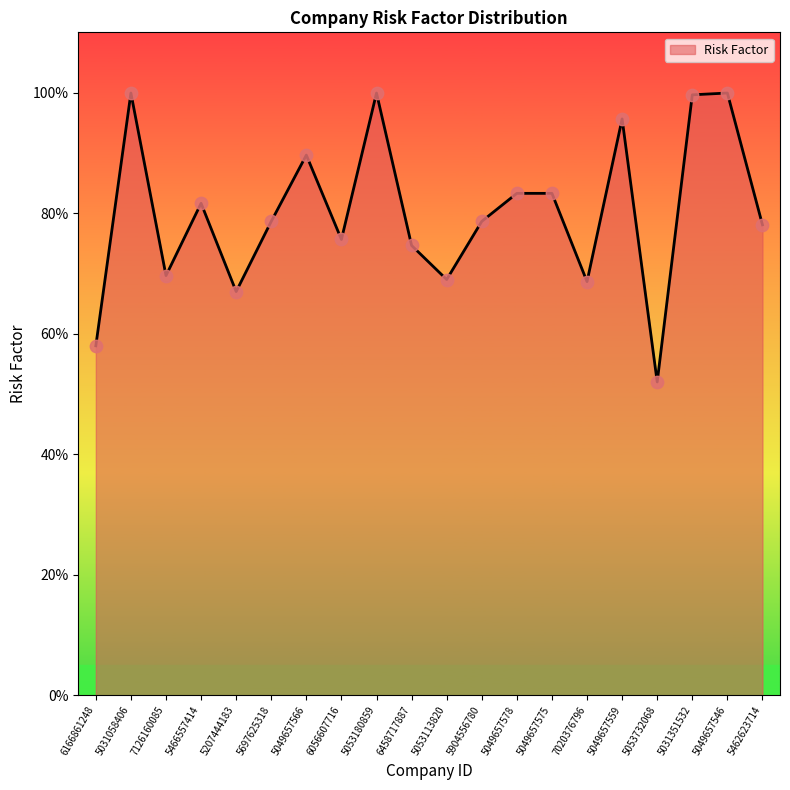

Approximately how many times larger is the value at 5053180859 compared to 6166861248?

1.7